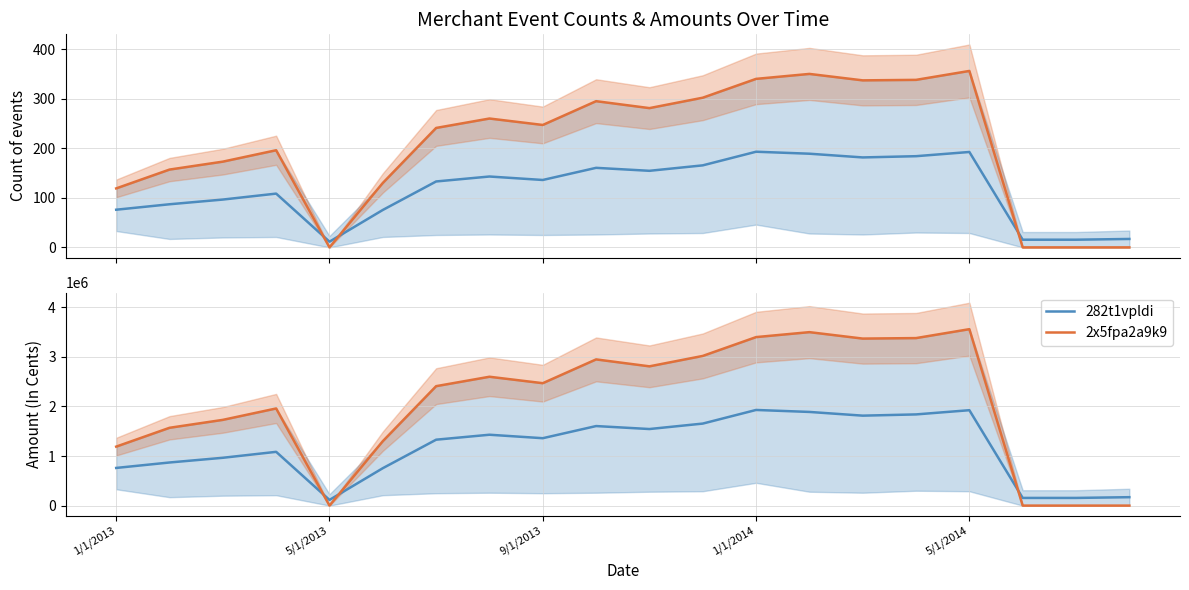

Rank the series at 11 from highest to lowest value.

2x5fpa2a9k9, 282t1vpldi